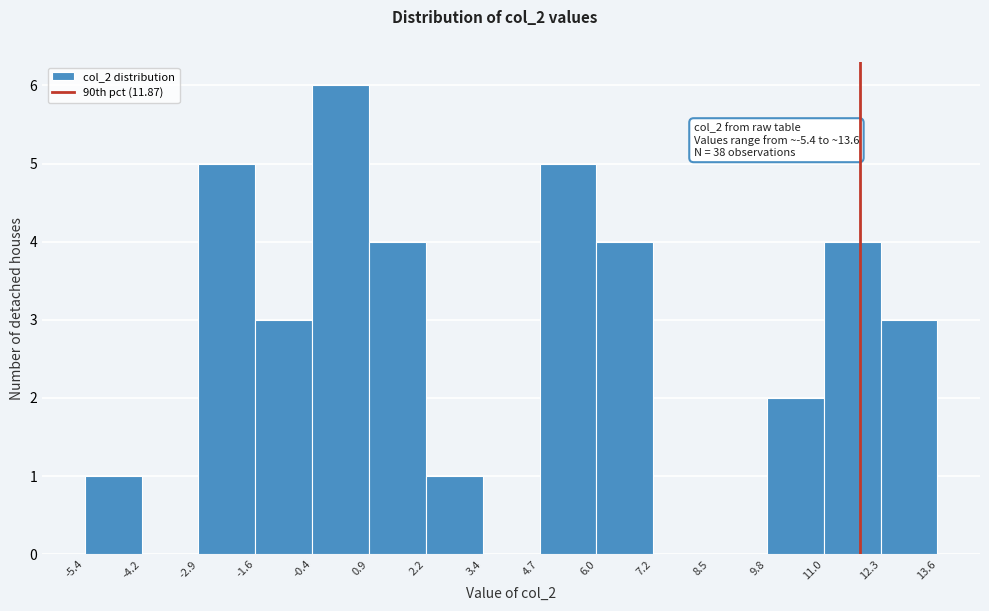

Which range on the x-axis has the tallest bar?

-0.4 to 0.9